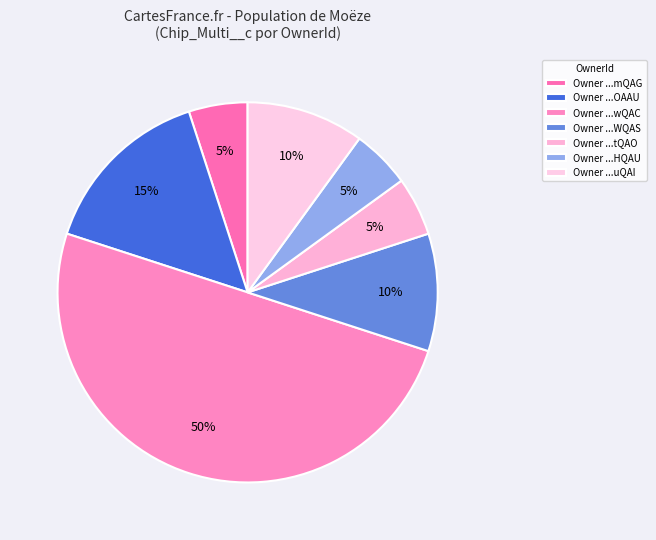

Count the number of slices in the pie.

7